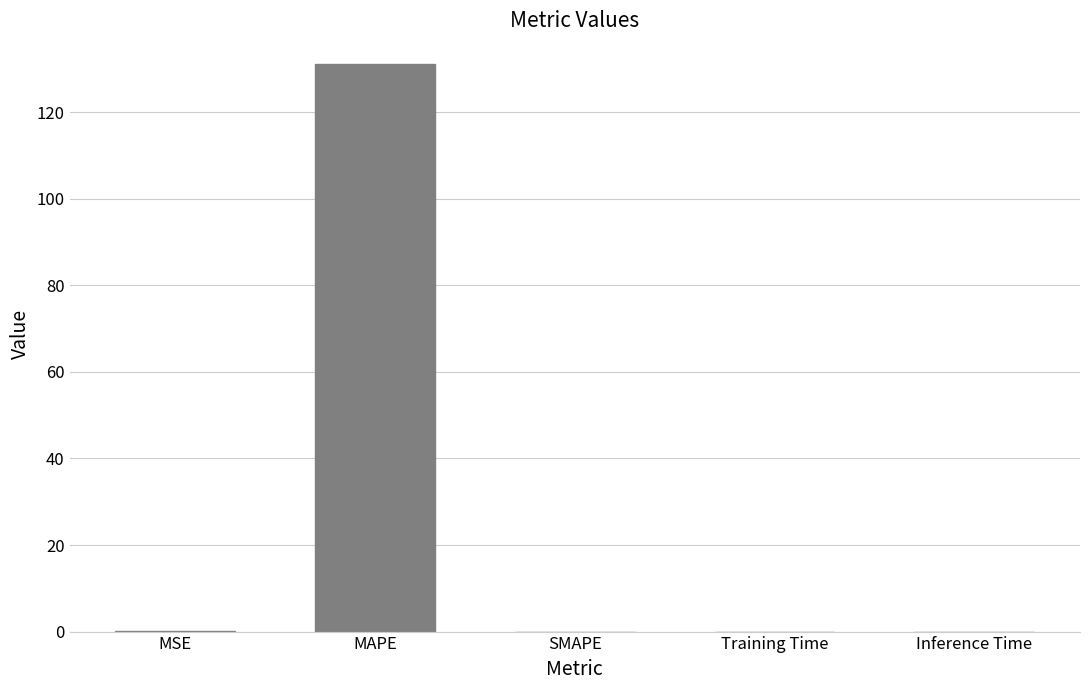

Read the value at MAPE.

131.2